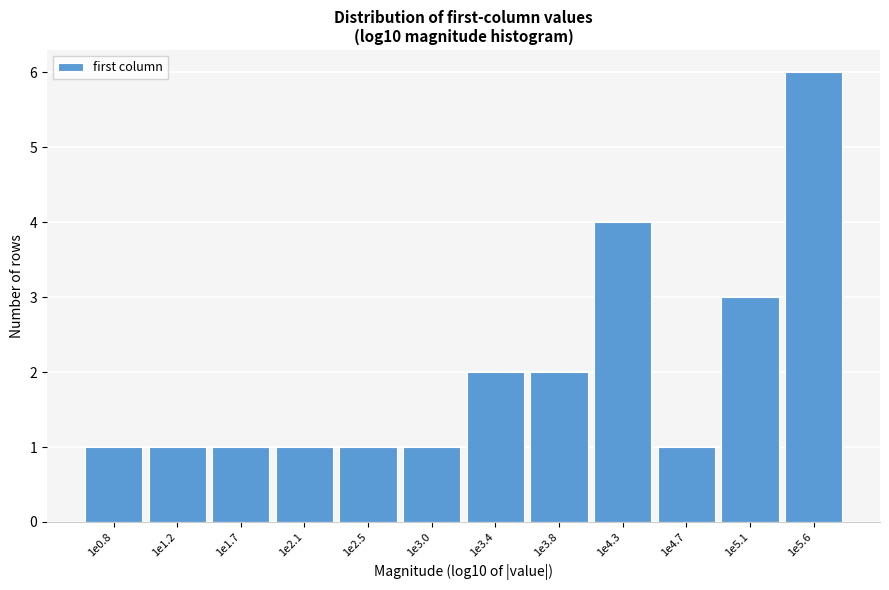

Reading left to right, list all the values displayed in this chart.

1	1	1	1	1	1	2	2	4	1	3	6